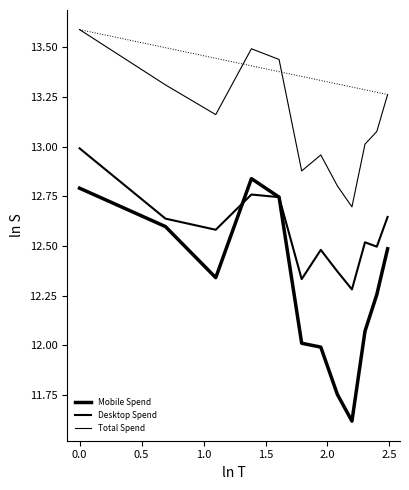

Is this an area chart (filled region under the line)?

No